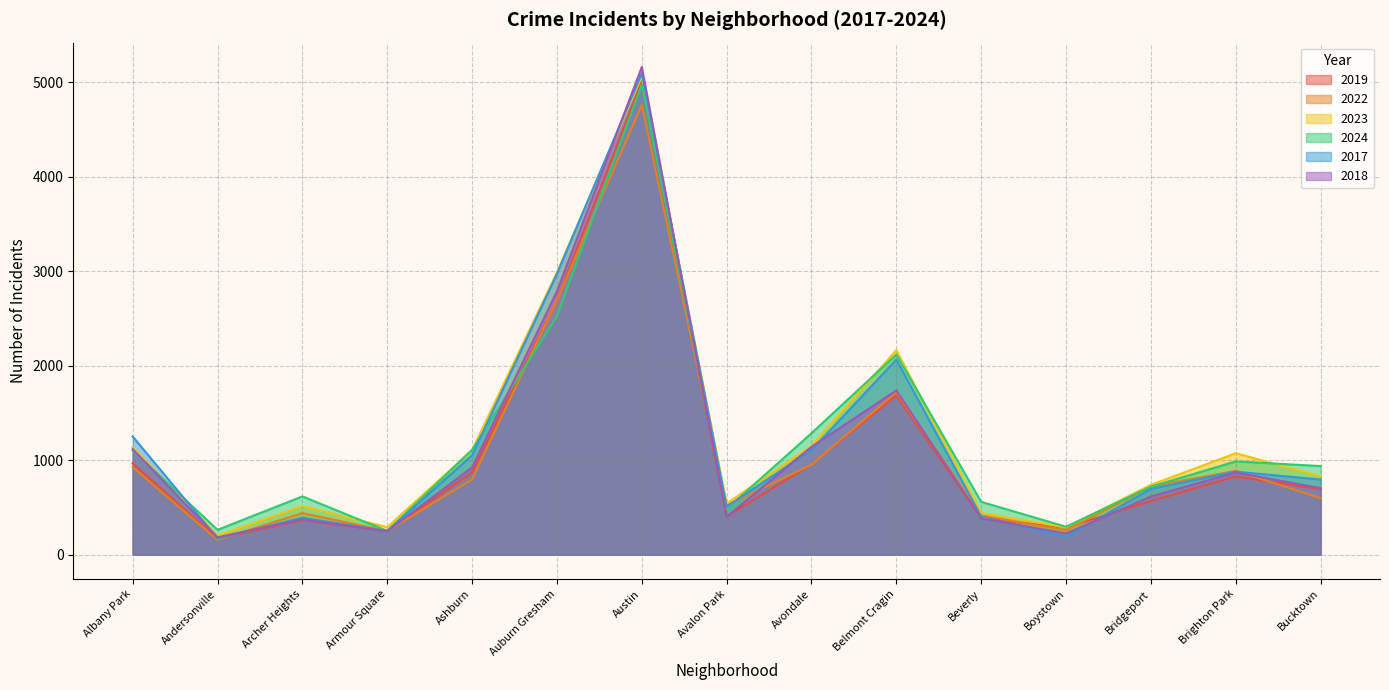

What is the maximum value shown in the chart?

5163